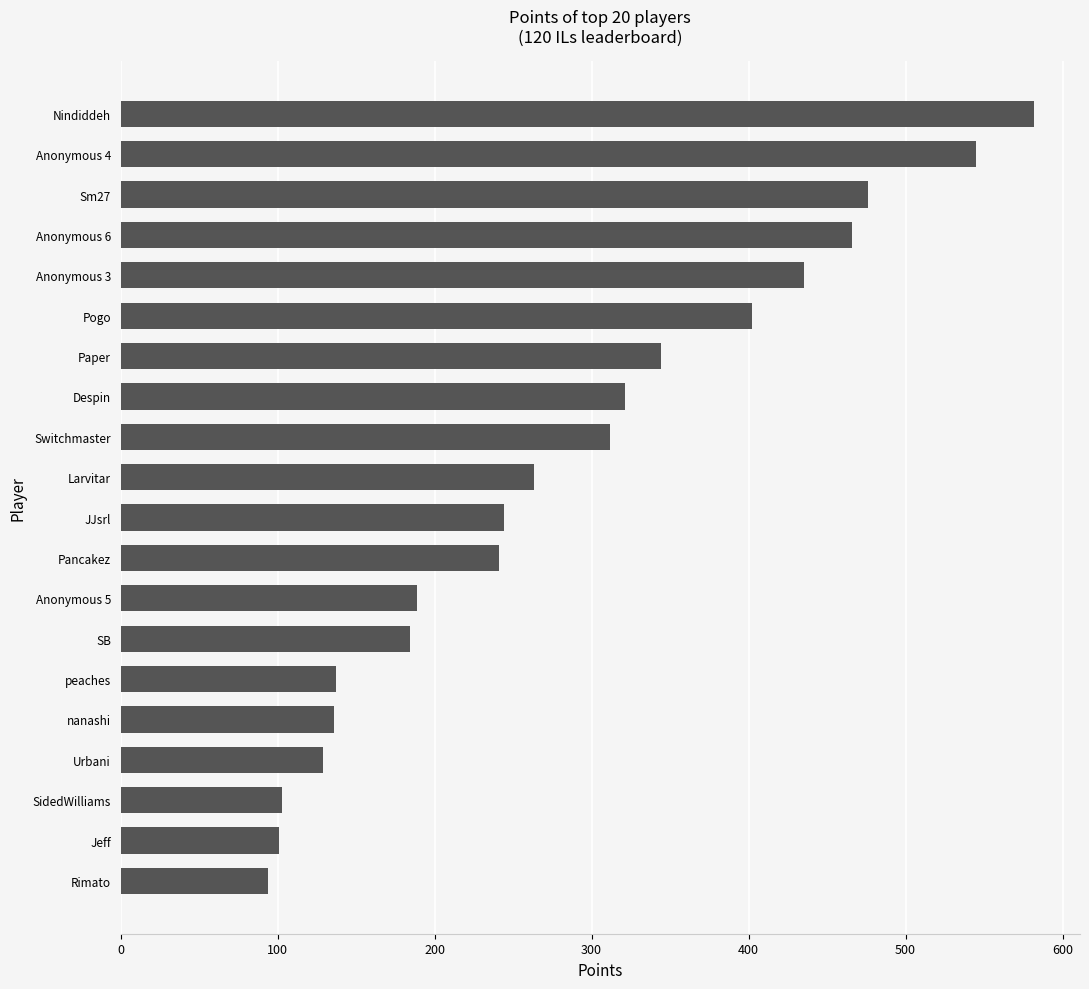

How many data points does each series have?

20